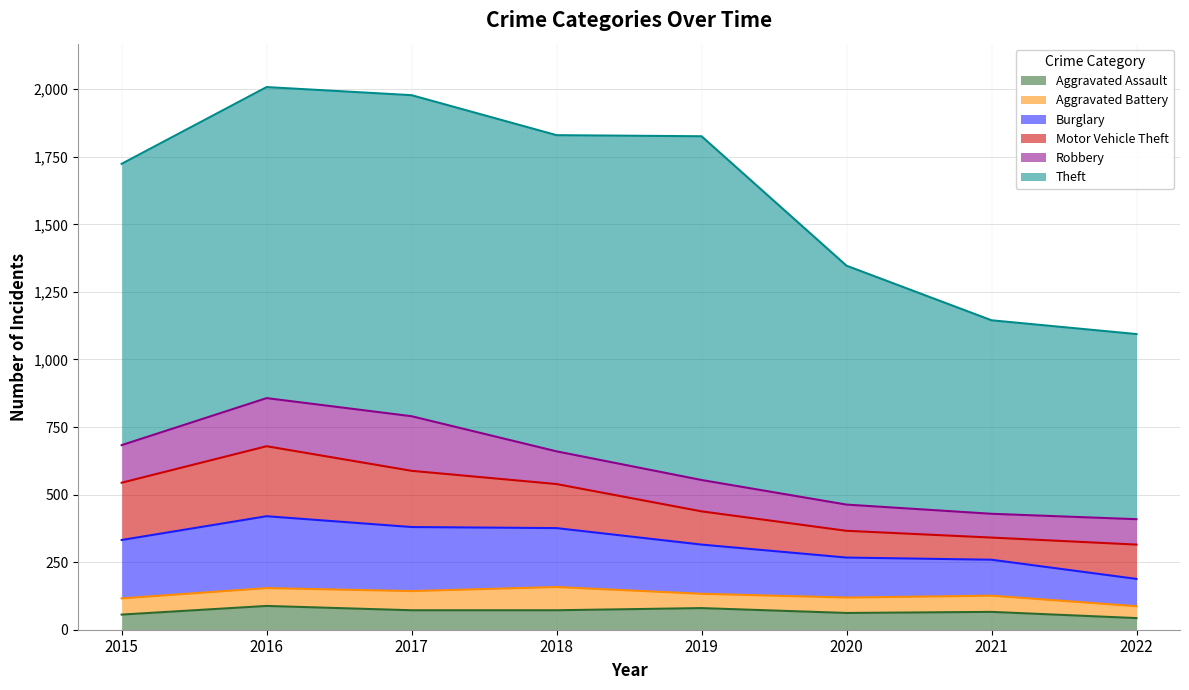

Does the chart display data point markers on the line(s)?

No